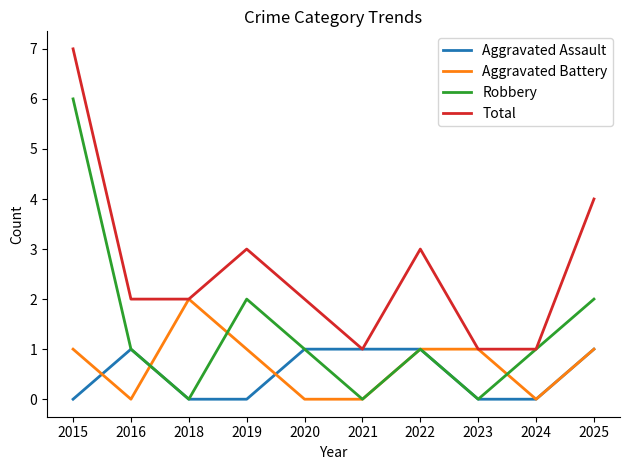

Which series changed the most between 2018 and 2019?

Robbery